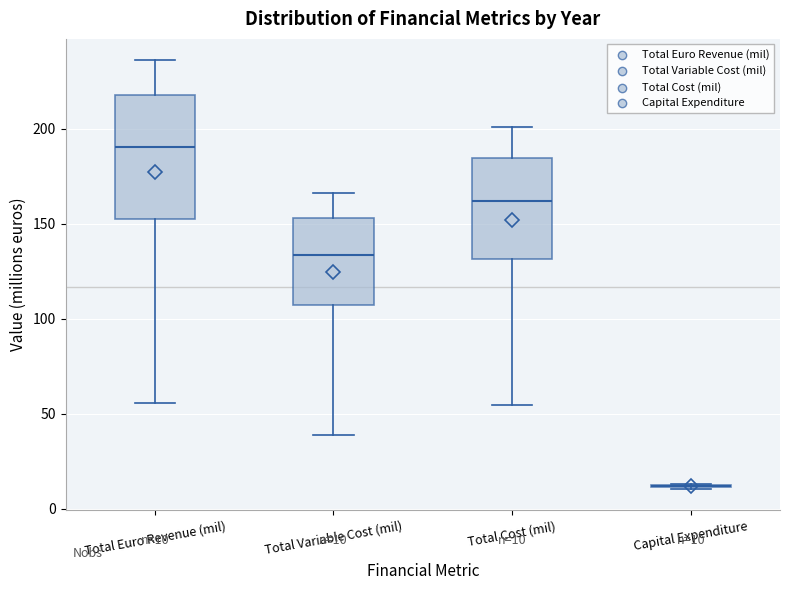

Comparing the boxes themselves (not the whiskers), which one is the tallest?

Total Euro Revenue (mil)